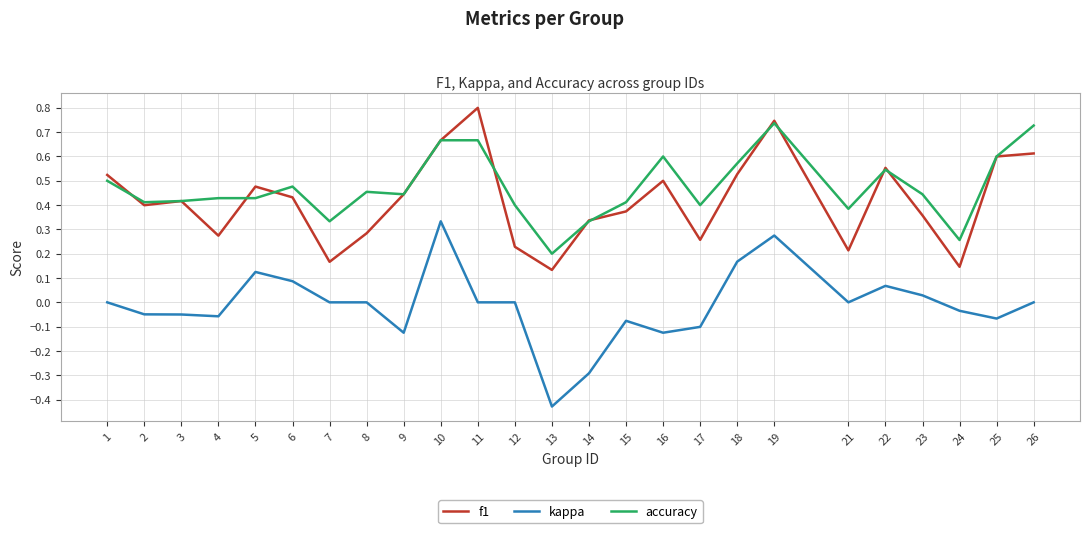

Which series has the widest spread of values?

kappa